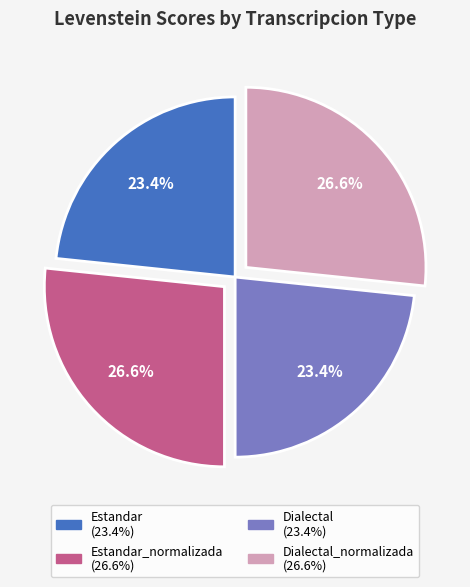

Is there any slice that represents more than half of the pie?

No